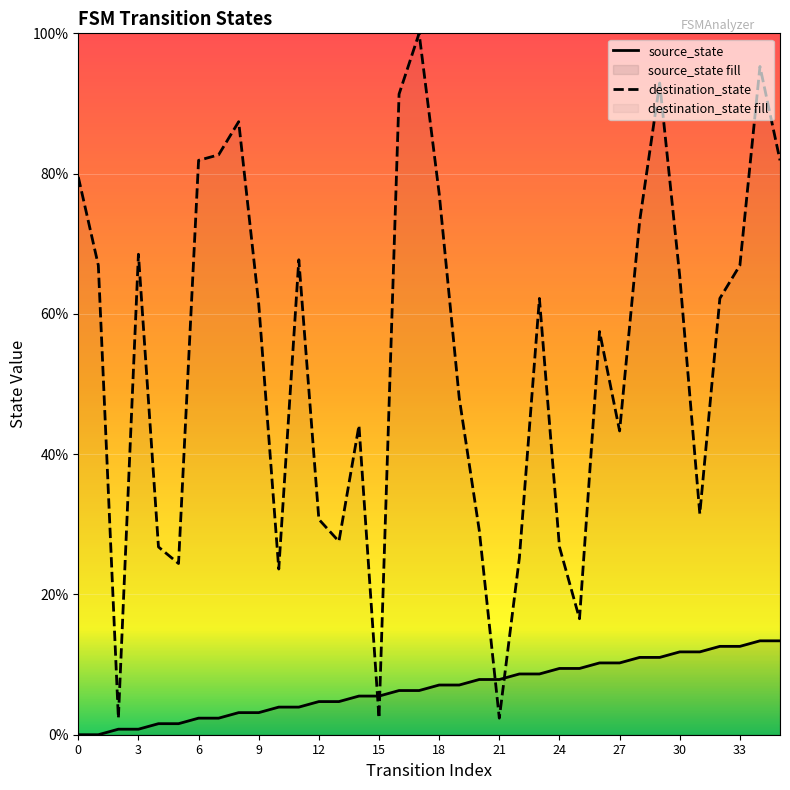

Read the destination_state value at 32.

62.2